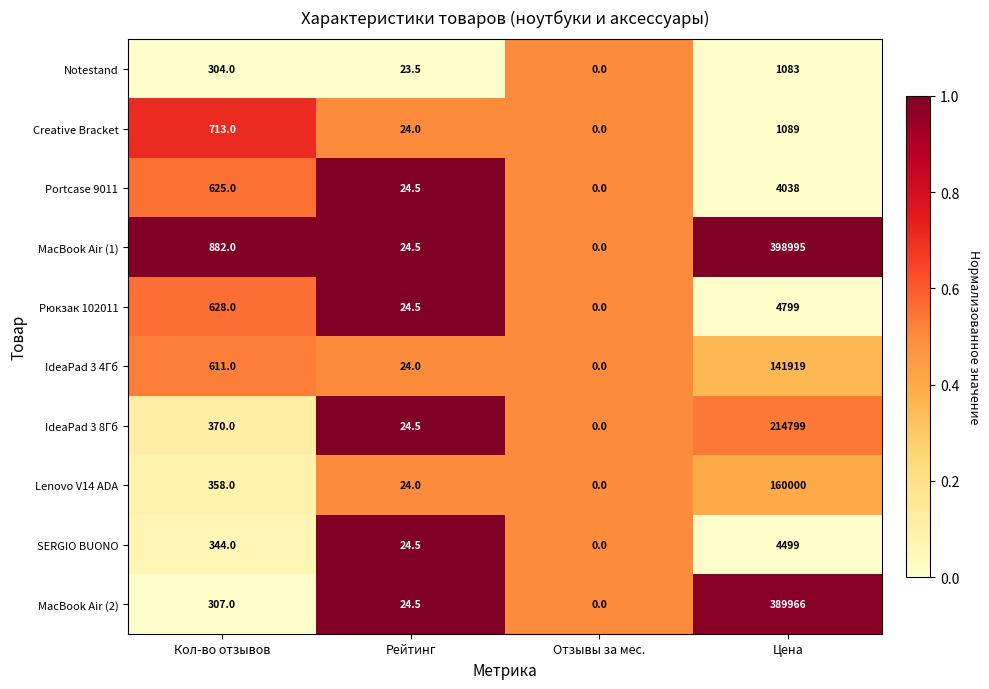

True or false: Lenovo V14 ADA has a value of 506.1 at Кол-во отзывов.

False